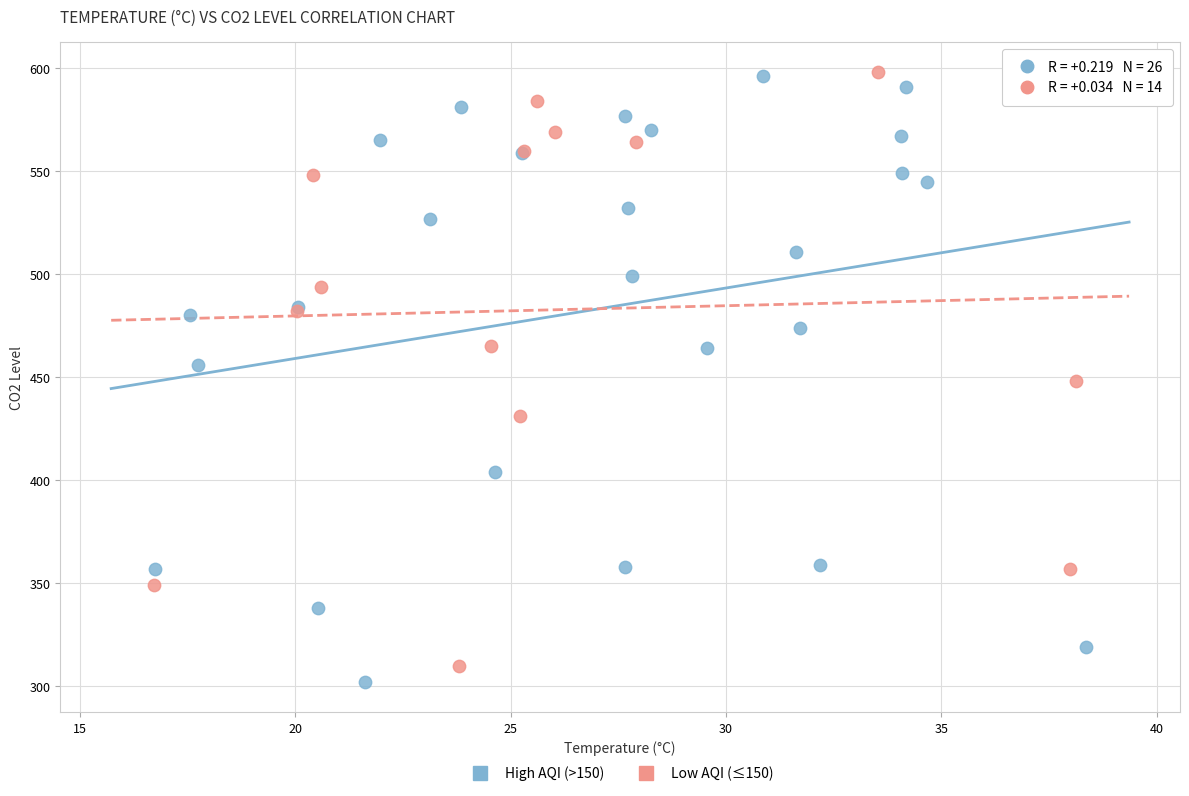

What are all the series names shown in the legend?

High AQI (>150), Low AQI (≤150)